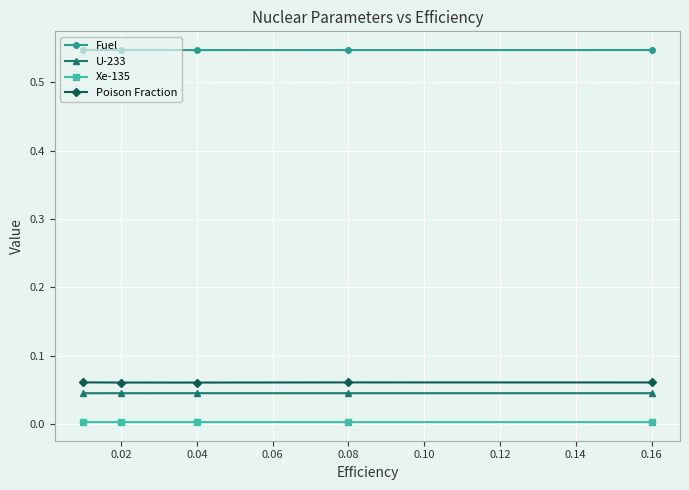

List the series in order of their peak value, highest first.

Fuel, Poison Fraction, U-233, Xe-135